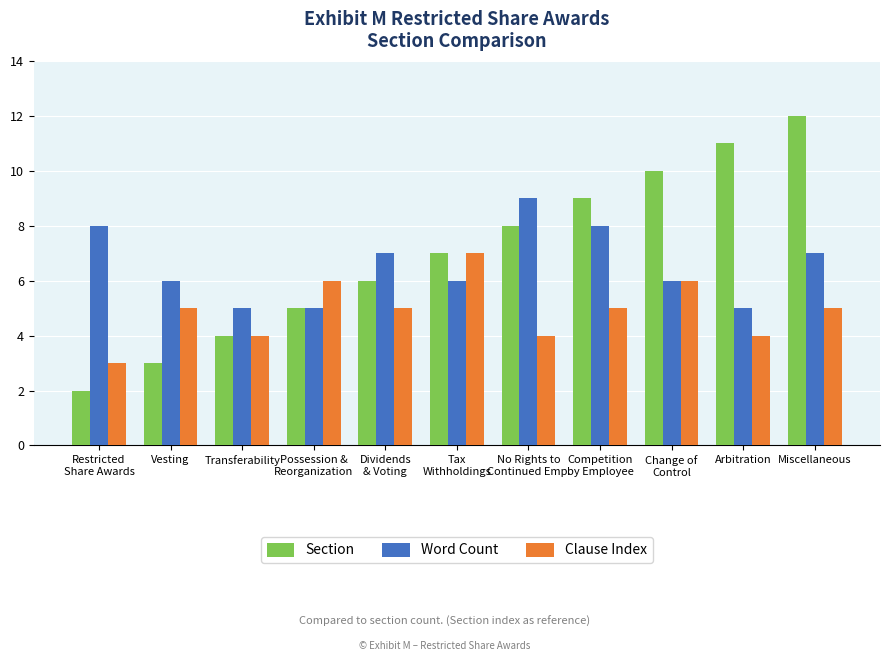

What are all the series names shown in the legend?

Section, Word Count, Clause Index